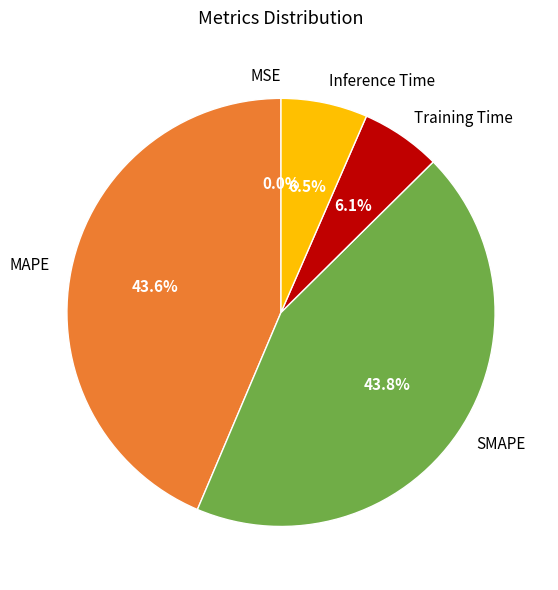

Which has a higher value, Training Time or SMAPE?

SMAPE